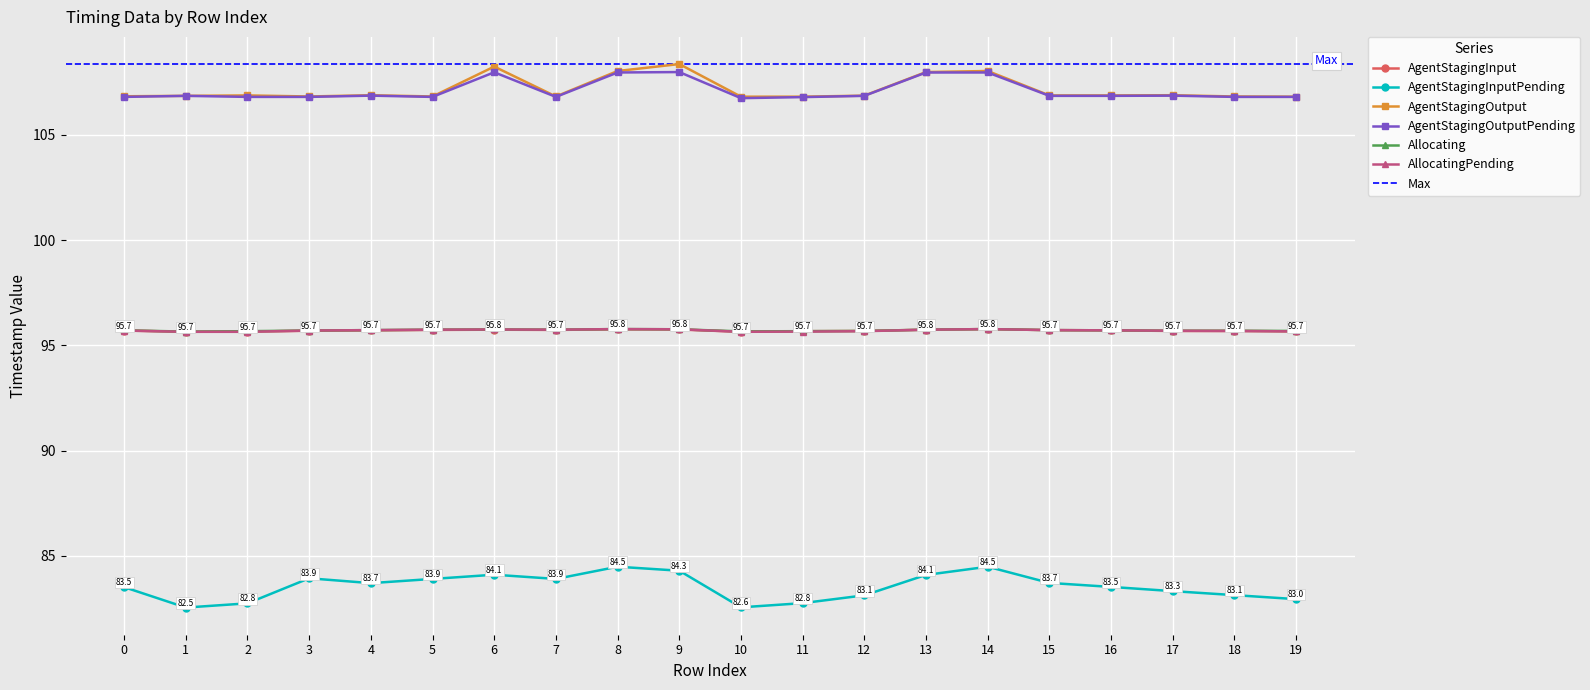

Reading left to right, extract all data points from this chart.

AgentStagingInput: 0=95.7	1=95.7	2=95.7	3=95.7	4=95.7	5=95.7	6=95.8	7=95.7	8=95.8	9=95.8	10=95.7	11=95.7	12=95.7	13=95.8	14=95.8	15=95.7	16=95.7	17=95.7	18=95.7	19=95.7
AgentStagingInputPending: 0=83.5	1=82.5	2=82.8	3=83.9	4=83.7	5=83.9	6=84.1	7=83.9	8=84.5	9=84.3	10=82.6	11=82.8	12=83.1	13=84.1	14=84.5	15=83.7	16=83.5	17=83.3	18=83.1	19=83.0
AgentStagingOutput: 0=106.8	1=106.9	2=106.9	3=106.8	4=106.9	5=106.8	6=108.2	7=106.8	8=108.0	9=108.4	10=106.8	11=106.8	12=106.9	13=108.0	14=108.0	15=106.9	16=106.9	17=106.9	18=106.8	19=106.8
AgentStagingOutputPending: 0=106.8	1=106.9	2=106.8	3=106.8	4=106.9	5=106.8	6=108.0	7=106.8	8=108.0	9=108.0	10=106.8	11=106.8	12=106.9	13=108.0	14=108.0	15=106.9	16=106.9	17=106.9	18=106.8	19=106.8
Allocating: 0=95.7	1=95.7	2=95.7	3=95.7	4=95.7	5=95.8	6=95.8	7=95.8	8=95.8	9=95.8	10=95.7	11=95.7	12=95.7	13=95.8	14=95.8	15=95.7	16=95.7	17=95.7	18=95.7	19=95.7
AllocatingPending: 0=95.7	1=95.7	2=95.7	3=95.7	4=95.7	5=95.8	6=95.8	7=95.8	8=95.8	9=95.8	10=95.7	11=95.7	12=95.7	13=95.8	14=95.8	15=95.7	16=95.7	17=95.7	18=95.7	19=95.7